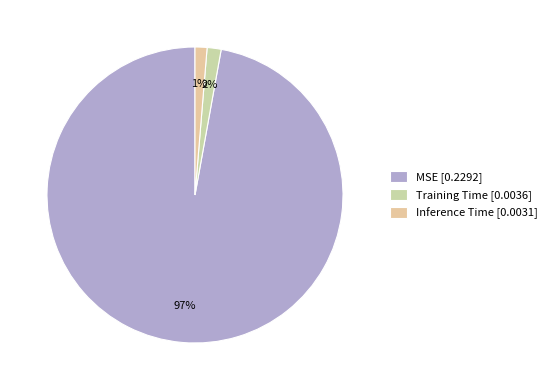

To the nearest percent, what percentage of the pie is Inference Time?

1%